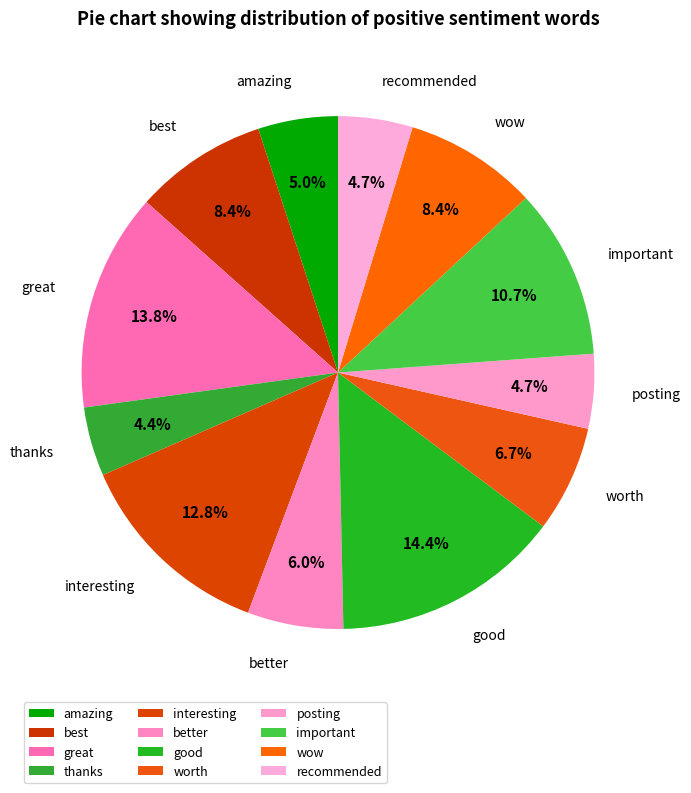

True or false: great accounts for 14% of the total.

True